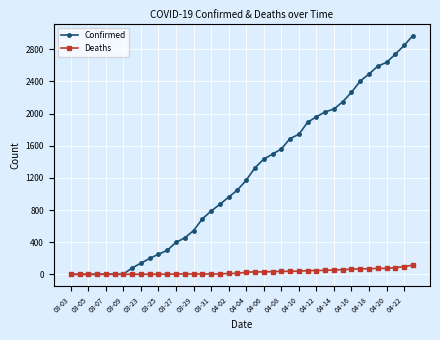

Which series has the largest total across all categories?

Confirmed